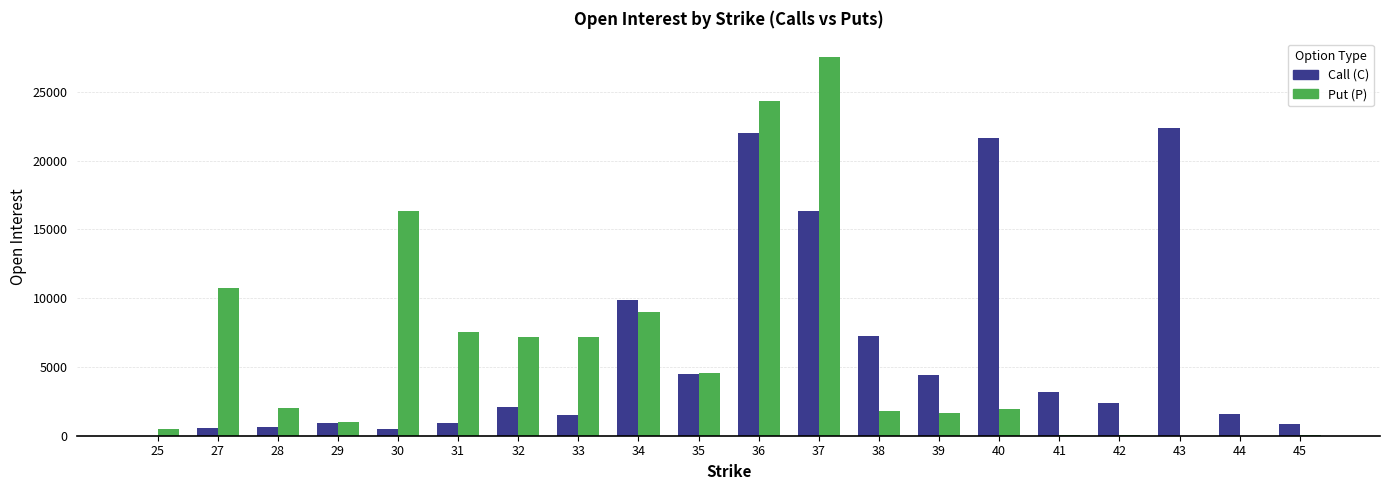

What is the highest value of the Call (C) series?

22392